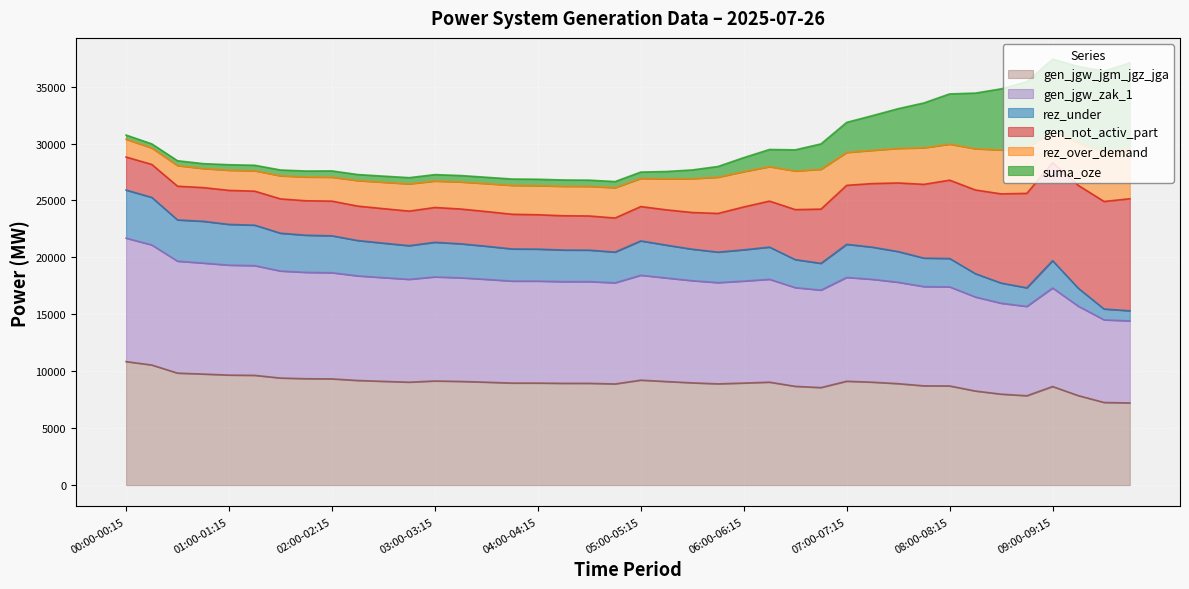

How many values in the rez_under series are below 20897?

20